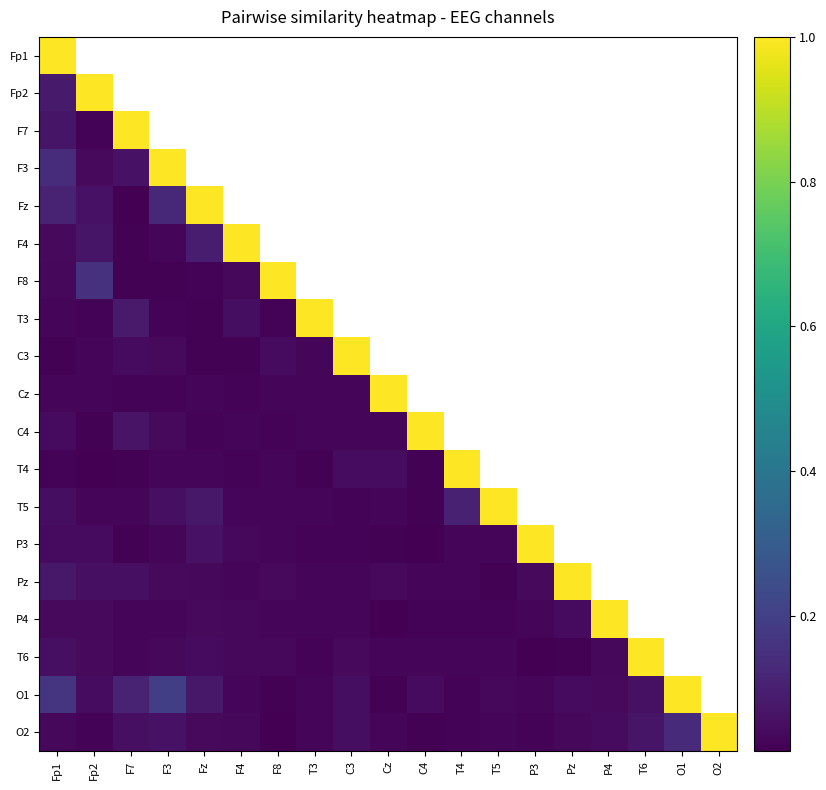

Which category has the lowest value in the F4 series?

F7